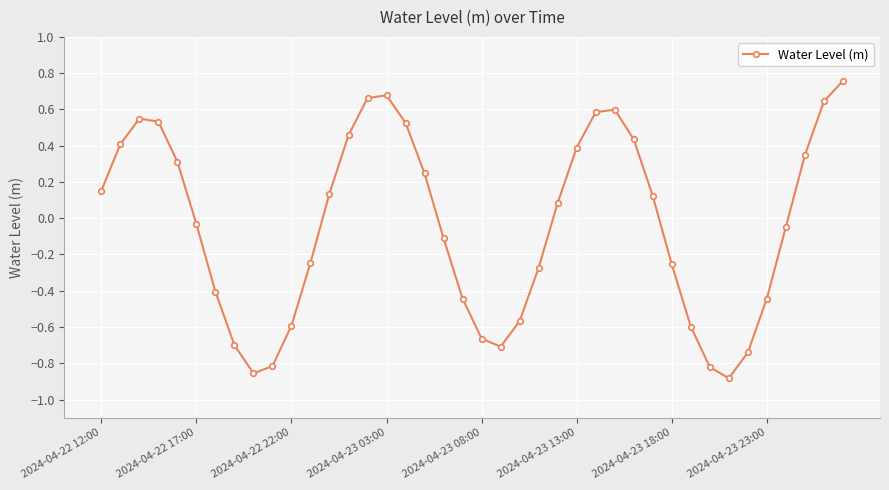

How many interior local valleys (lower than both neighbors) does the data have?

3